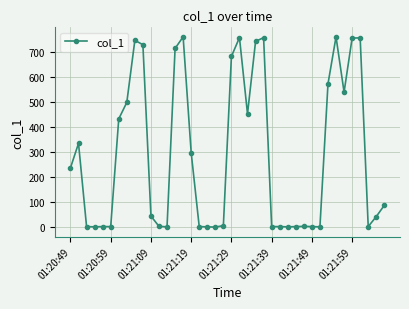

What is the value of the 37th point from the left?

757.5